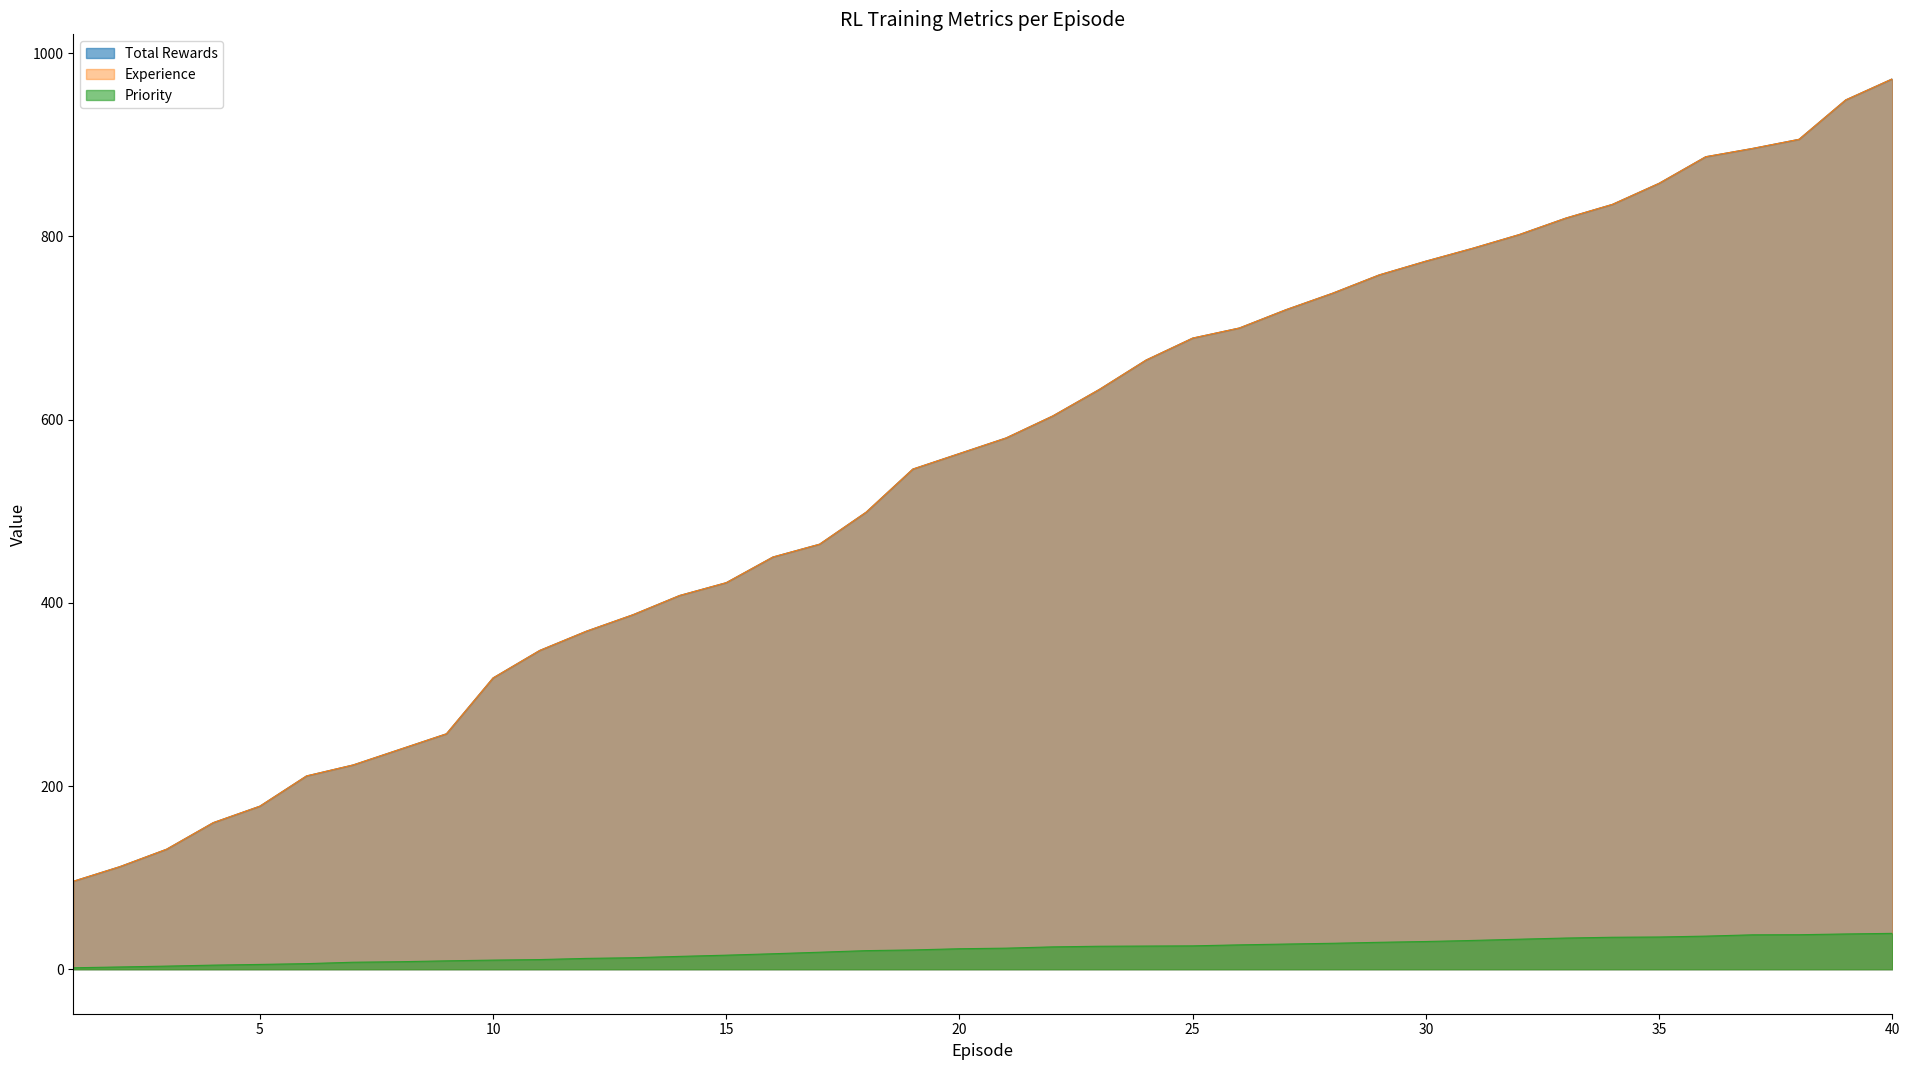

Reading left to right, transcribe all the data shown in this chart.

Total Rewards: 1=96.0	2=112.0	3=131.0	4=160.0	5=178.0	6=211.0	7=223.0	8=240.0	9=257.0	10=318.0	11=348.0	12=369.0	13=387.0	14=408.0	15=422.0	16=450.0	17=464.0	18=499.0	19=546.0	20=563.0	21=580.0	22=604.0	23=633.0	24=665.0	25=689.0	26=700.0	27=720.0	28=738.0	29=758.0	30=773.0	31=787.0	32=802.0	33=820.0	34=835.0	35=858.0	36=887.0	37=896.0	38=906.0	39=949.0	40=972.0
Experience: 1=96.0	2=112.0	3=131.0	4=160.0	5=178.0	6=211.0	7=223.0	8=240.0	9=257.0	10=318.0	11=348.0	12=369.0	13=387.0	14=408.0	15=422.0	16=450.0	17=464.0	18=499.0	19=546.0	20=563.0	21=580.0	22=604.0	23=633.0	24=665.0	25=689.0	26=700.0	27=720.0	28=738.0	29=758.0	30=773.0	31=787.0	32=802.0	33=820.0	34=835.0	35=858.0	36=887.0	37=896.0	38=906.0	39=949.0	40=972.0
Priority: 1=1.6	2=2.4	3=3.4	4=4.5	5=5.2	6=6.1	7=7.6	8=8.2	9=9.1	10=9.9	11=10.5	12=11.8	13=12.5	14=14.0	15=15.3	16=16.9	17=18.5	18=20.3	19=21.0	20=22.3	21=23.0	22=24.4	23=25.1	24=25.3	25=25.5	26=26.6	27=27.5	28=28.3	29=29.4	30=30.2	31=31.4	32=32.7	33=34.0	34=34.9	35=35.2	36=36.1	37=37.5	38=37.7	39=38.5	40=39.1